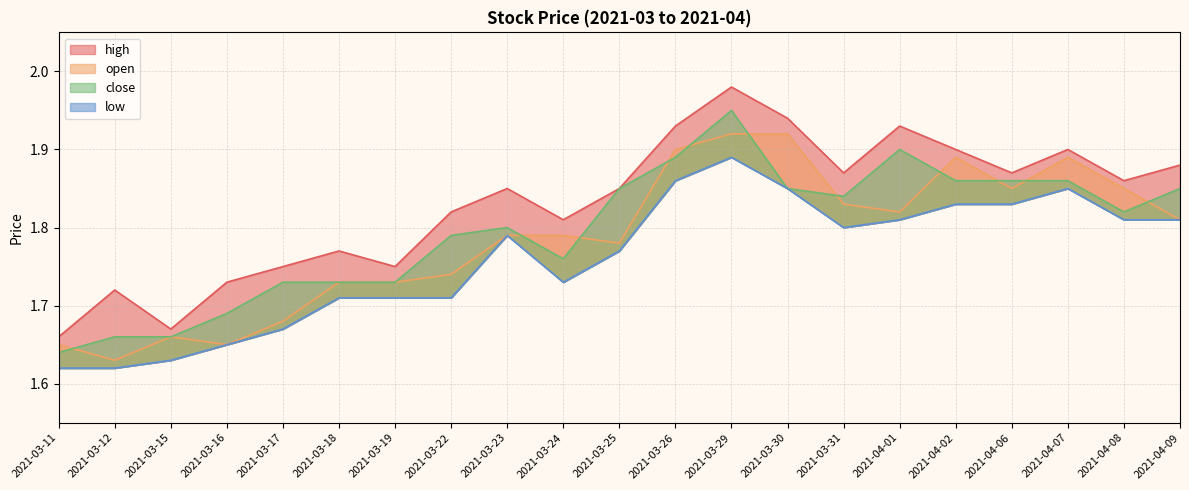

At which label is low closest to 1?

2021-03-11